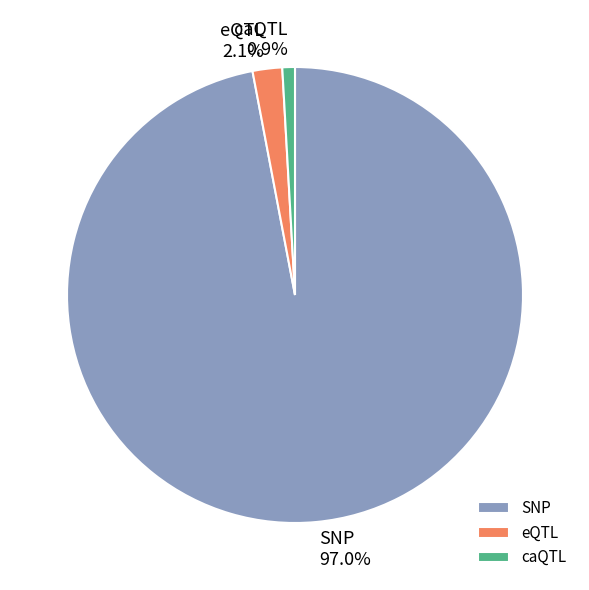

To the nearest percent, what is the average slice percentage?

33%